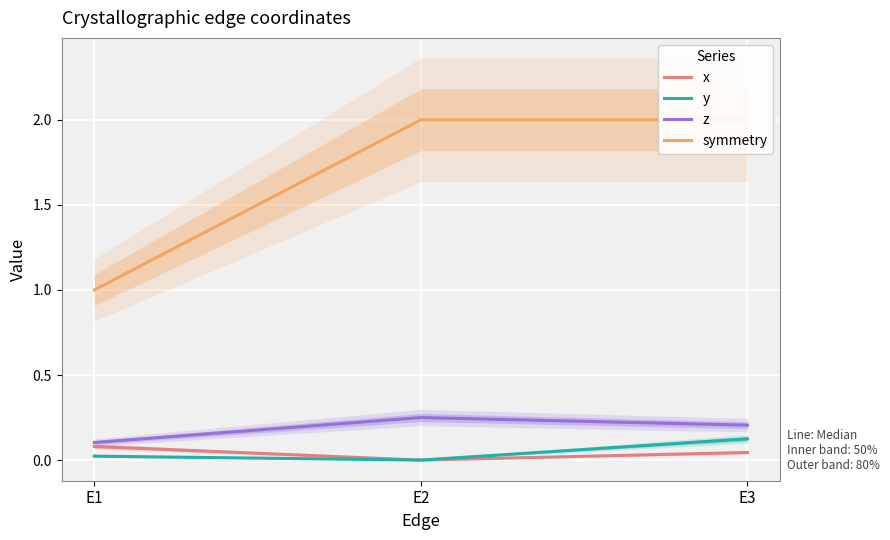

How many series are shown in this chart?

4